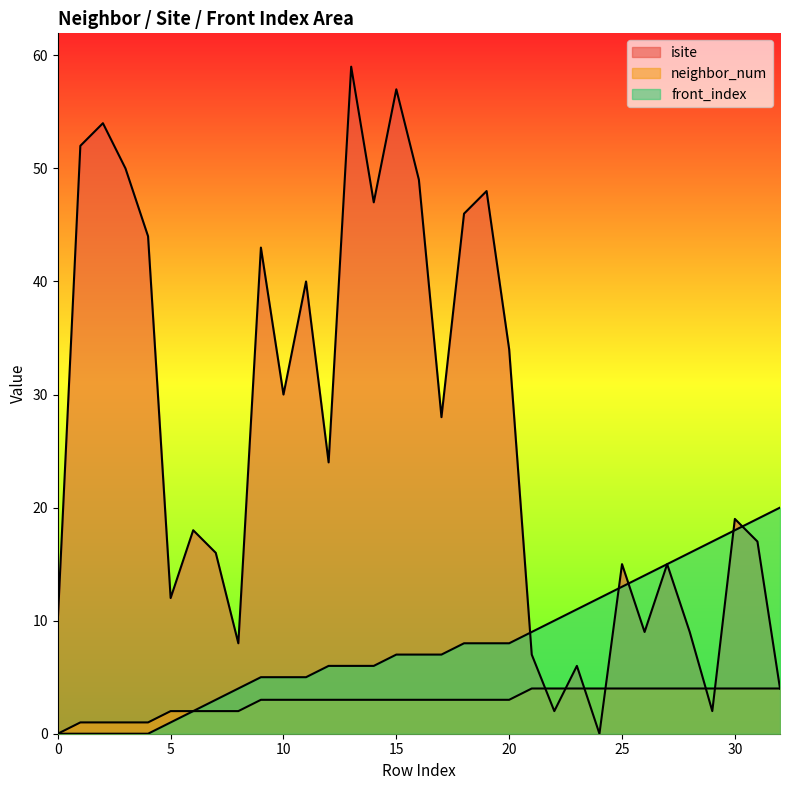

What are all the series names shown in the legend?

isite, neighbor_num, front_index